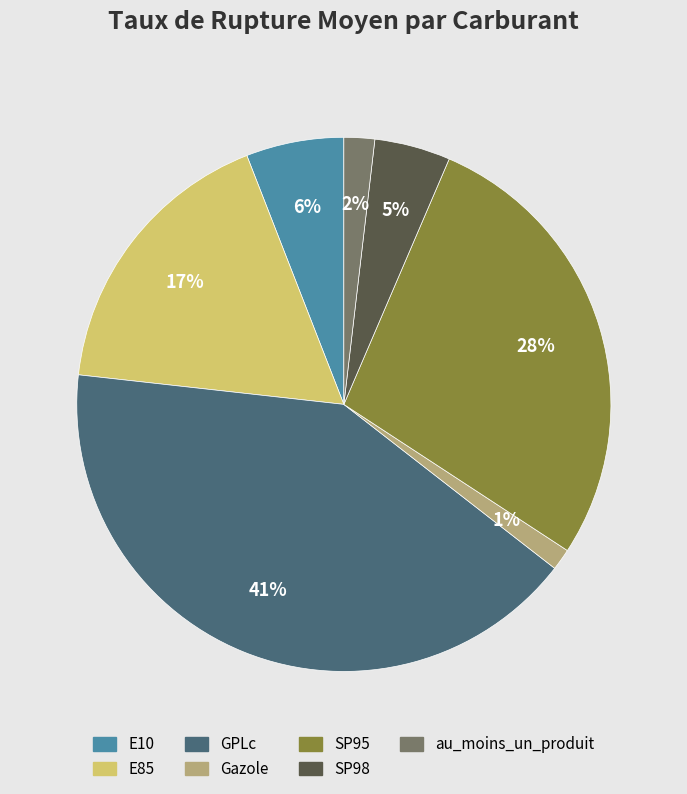

Count the number of slices in the pie.

7